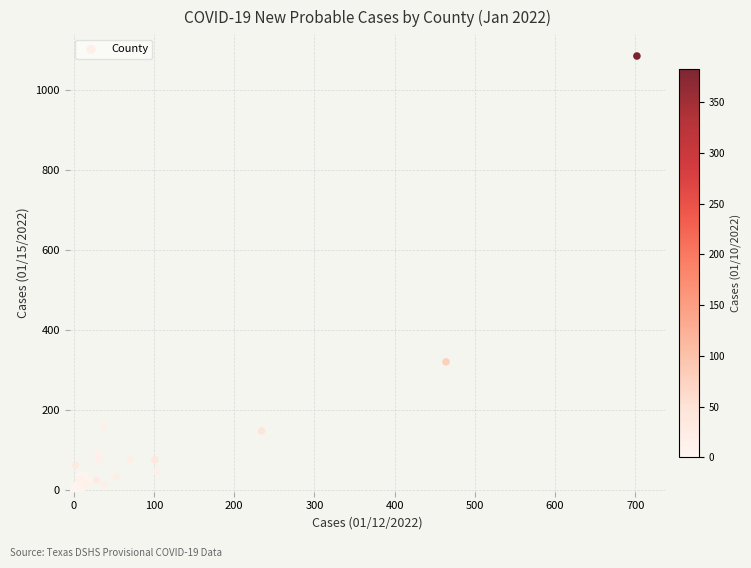

What Y value in the scatter plot is closest to 542?

320